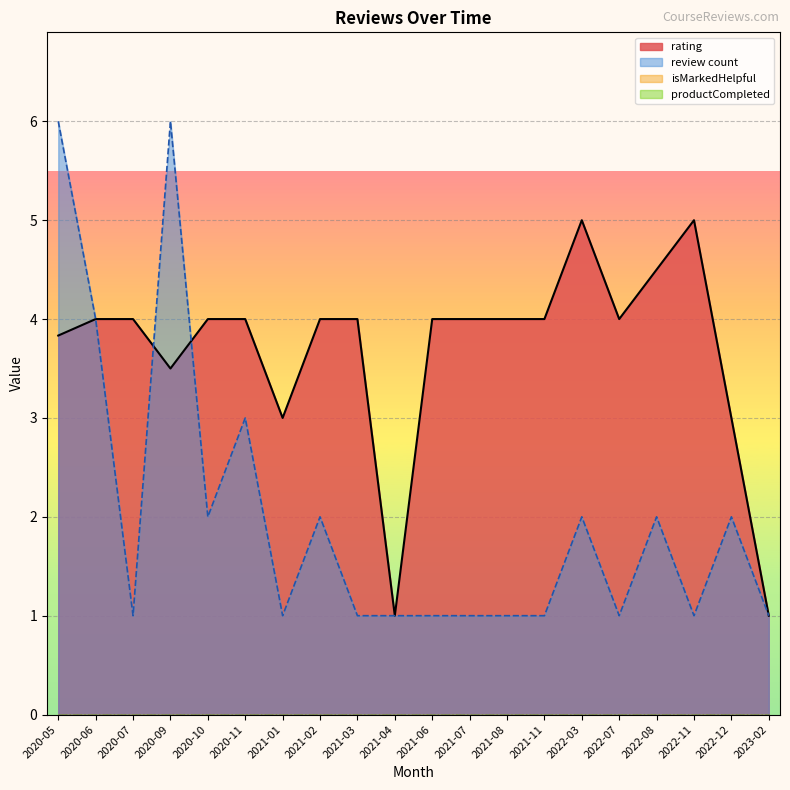

Does the chart display data point markers on the line(s)?

No